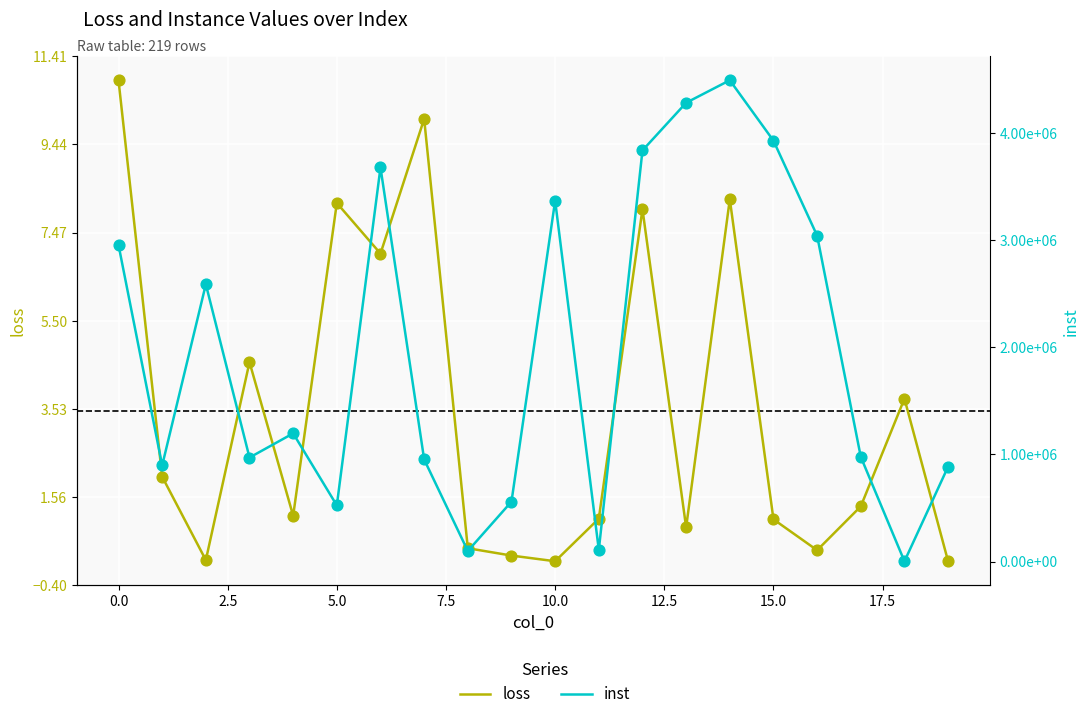

Is the value of inst at 15 greater than the value of loss at 15?

Yes